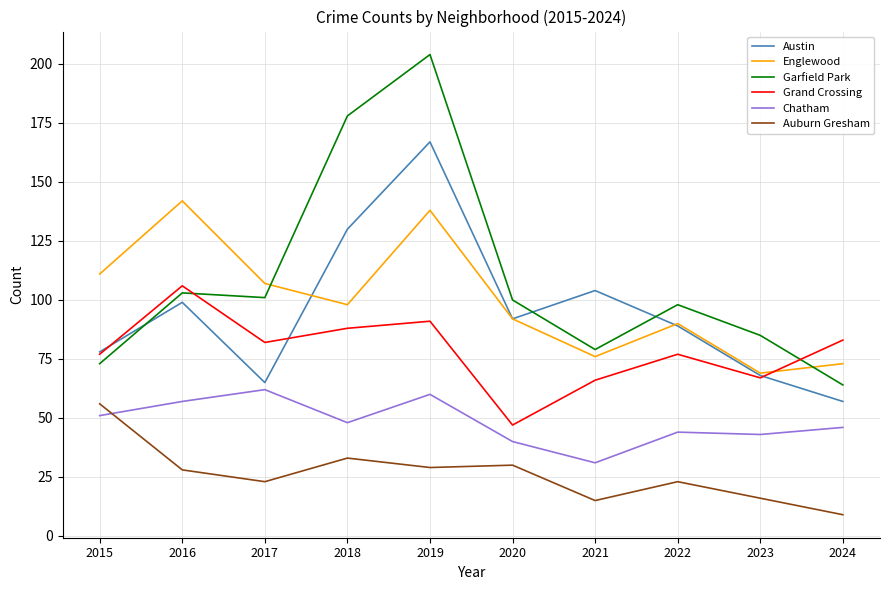

Reading left to right, transcribe all the data shown in this chart.

Austin: 78	99	65	130	167	92	104	89	68	57
Englewood: 111	142	107	98	138	92	76	90	69	73
Garfield Park: 73	103	101	178	204	100	79	98	85	64
Grand Crossing: 77	106	82	88	91	47	66	77	67	83
Chatham: 51	57	62	48	60	40	31	44	43	46
Auburn Gresham: 56	28	23	33	29	30	15	23	16	9